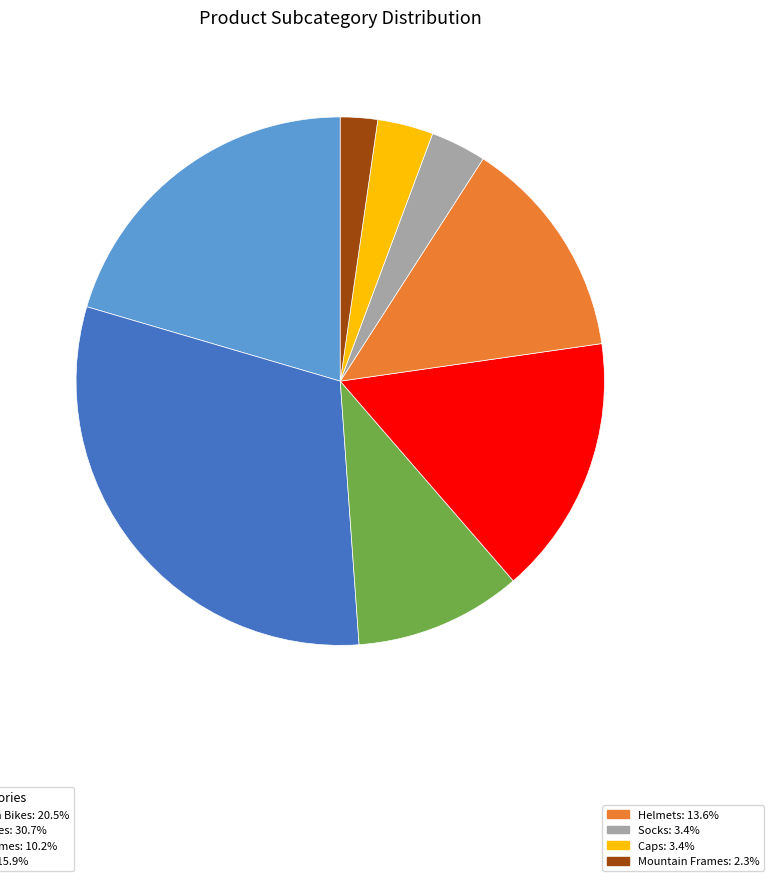

Is there a majority slice in this chart?

No